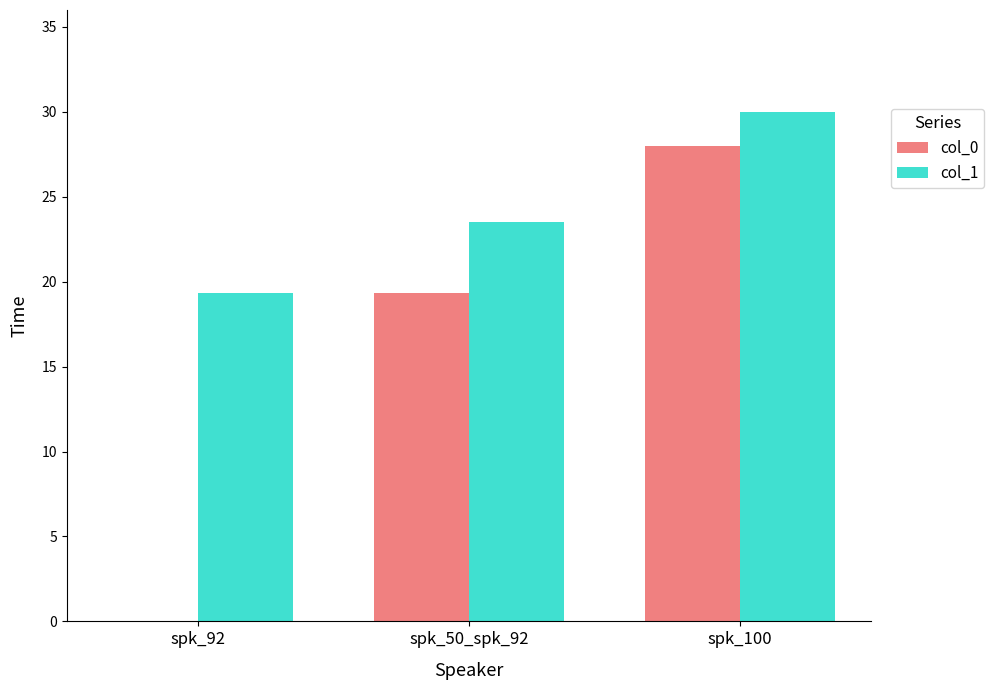

True or false: col_1 has a value of 19.4 at spk_92.

True